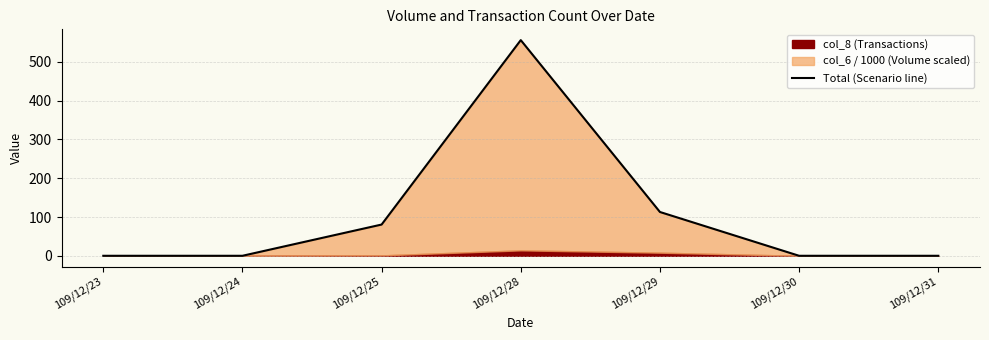

The chart shows a value of 556.3 at 109/12/28. True or false?

True